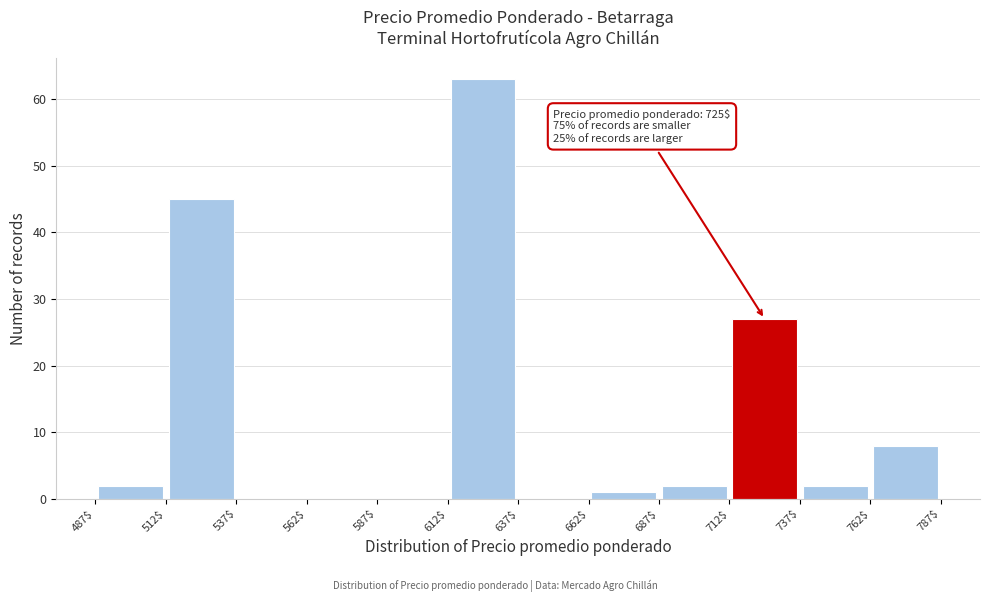

Which range on the x-axis has the tallest bar?

612$ to 637$